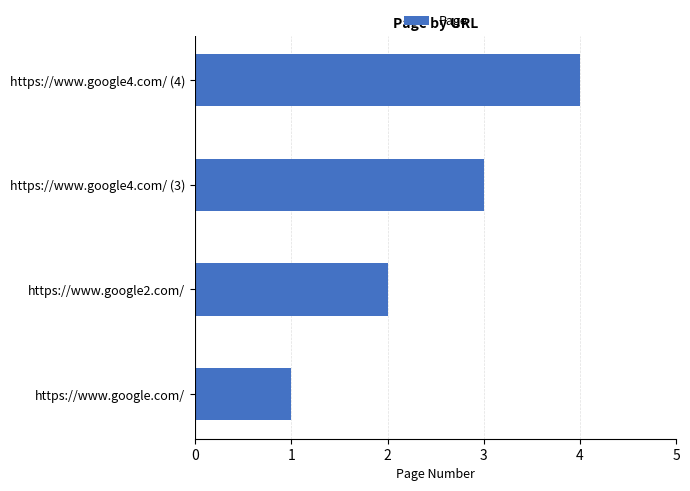

What is the difference between the maximum and minimum values?

3